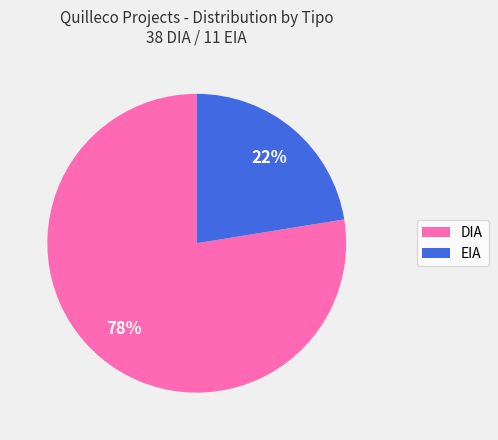

Between EIA and DIA, which is larger?

DIA